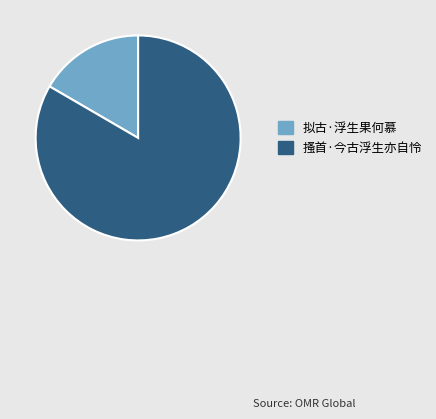

Is 拟古·浮生果何慕 the majority of the pie?

No